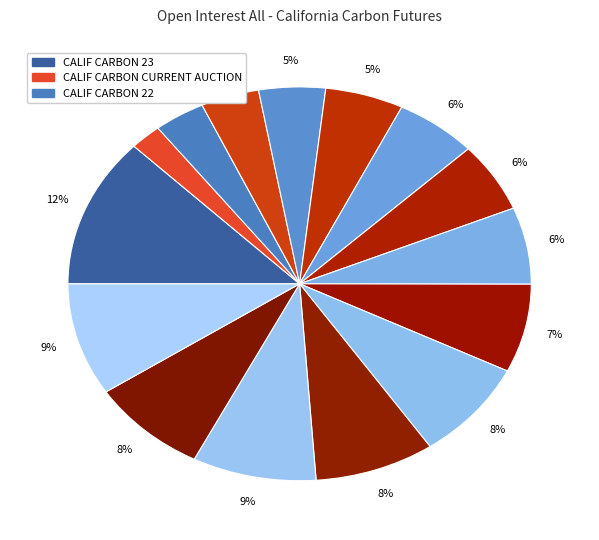

Count the number of slices in the pie.

15